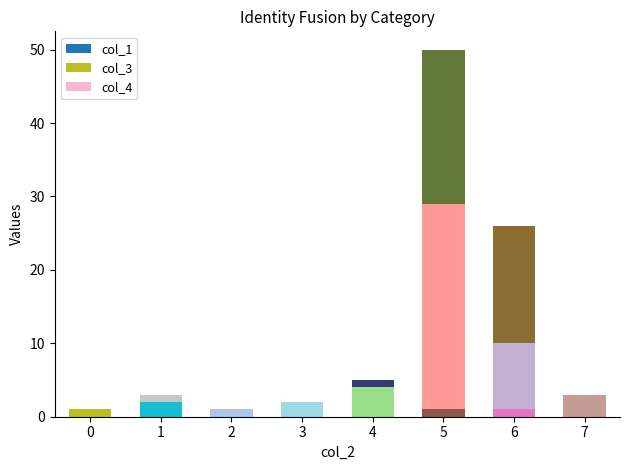

At which category is the sum across all series the highest?

5